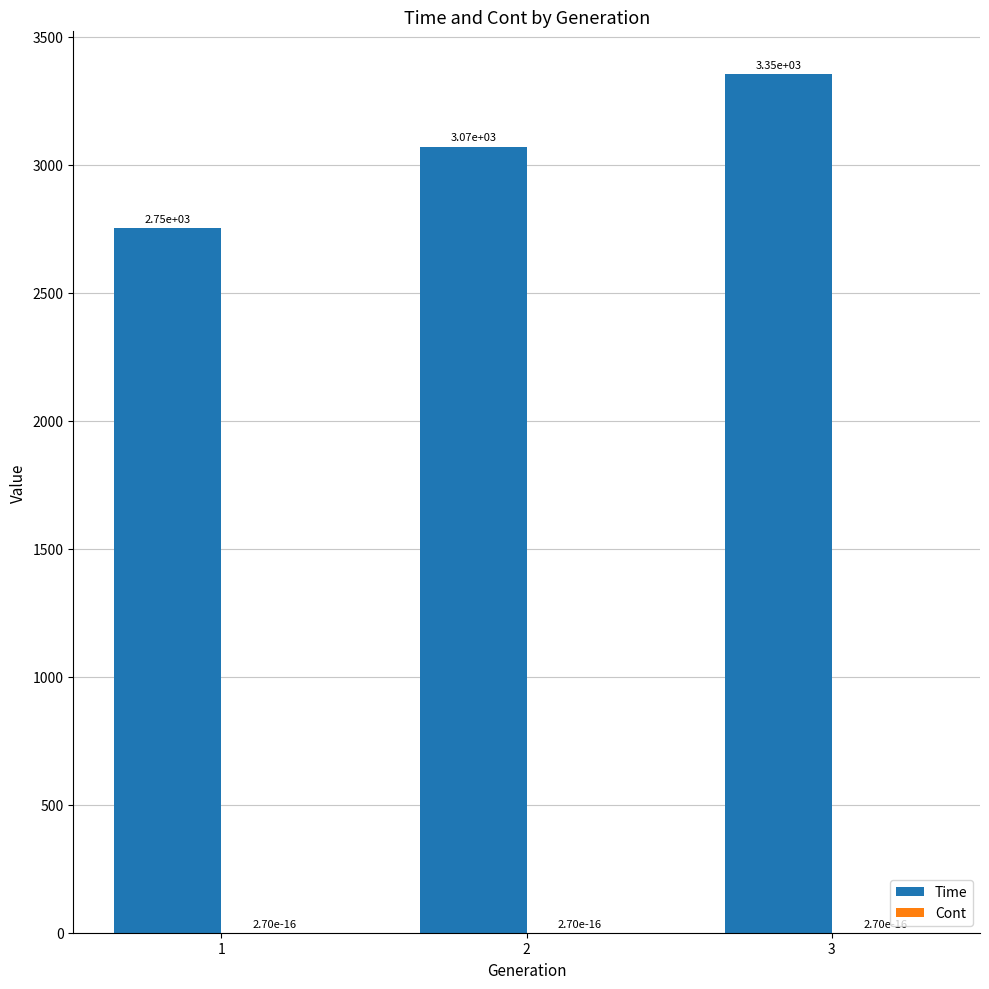

What is the maximum value for Time?

3353.2